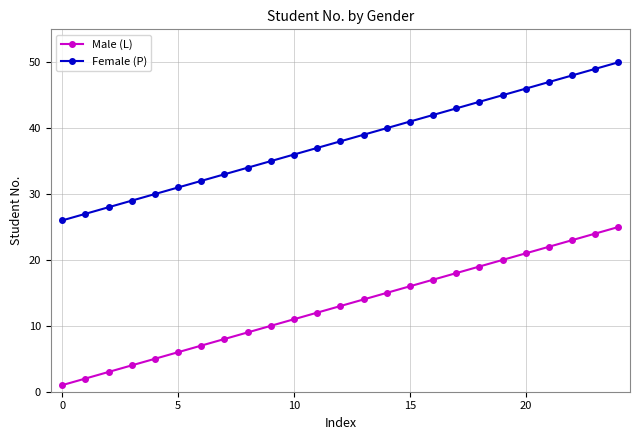

Rank the series by their average value, from lowest to highest.

Male (L), Female (P)